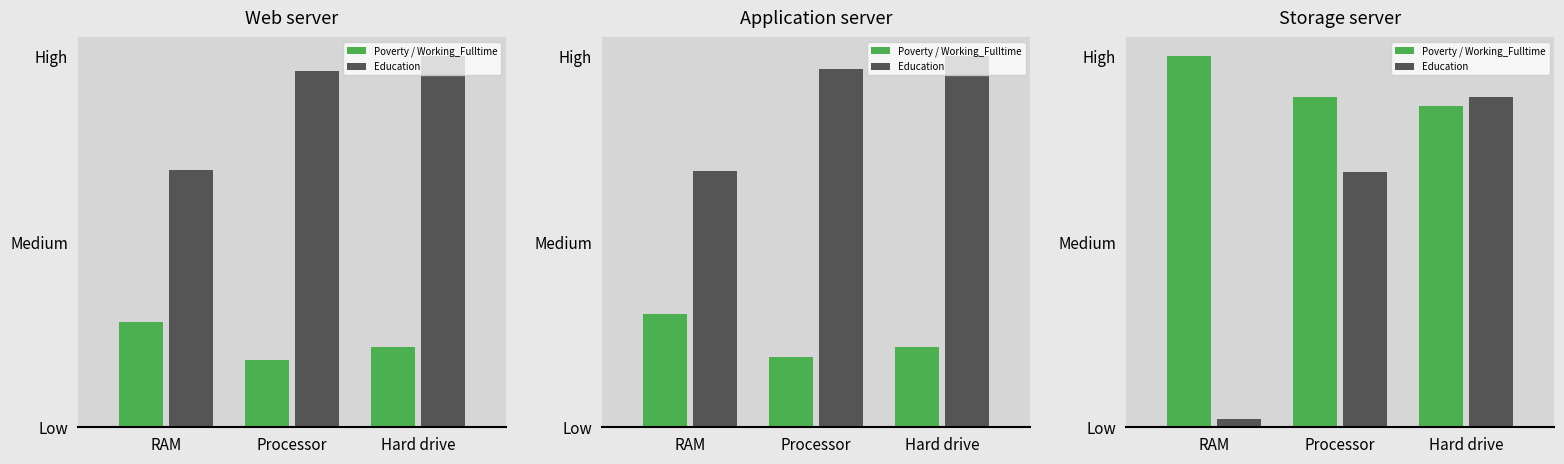

How many groups of bars are there?

3